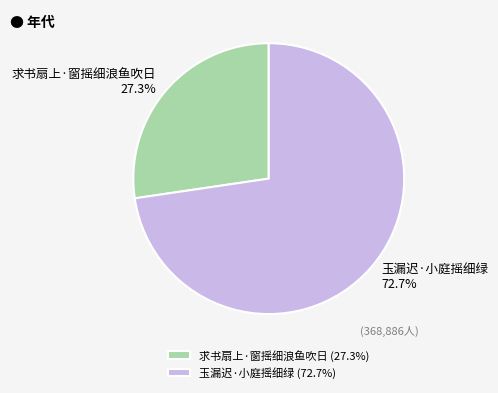

Rank the categories by value from lowest to highest.

求书扇上·窗摇细浪鱼吹日, 玉漏迟·小庭摇细绿